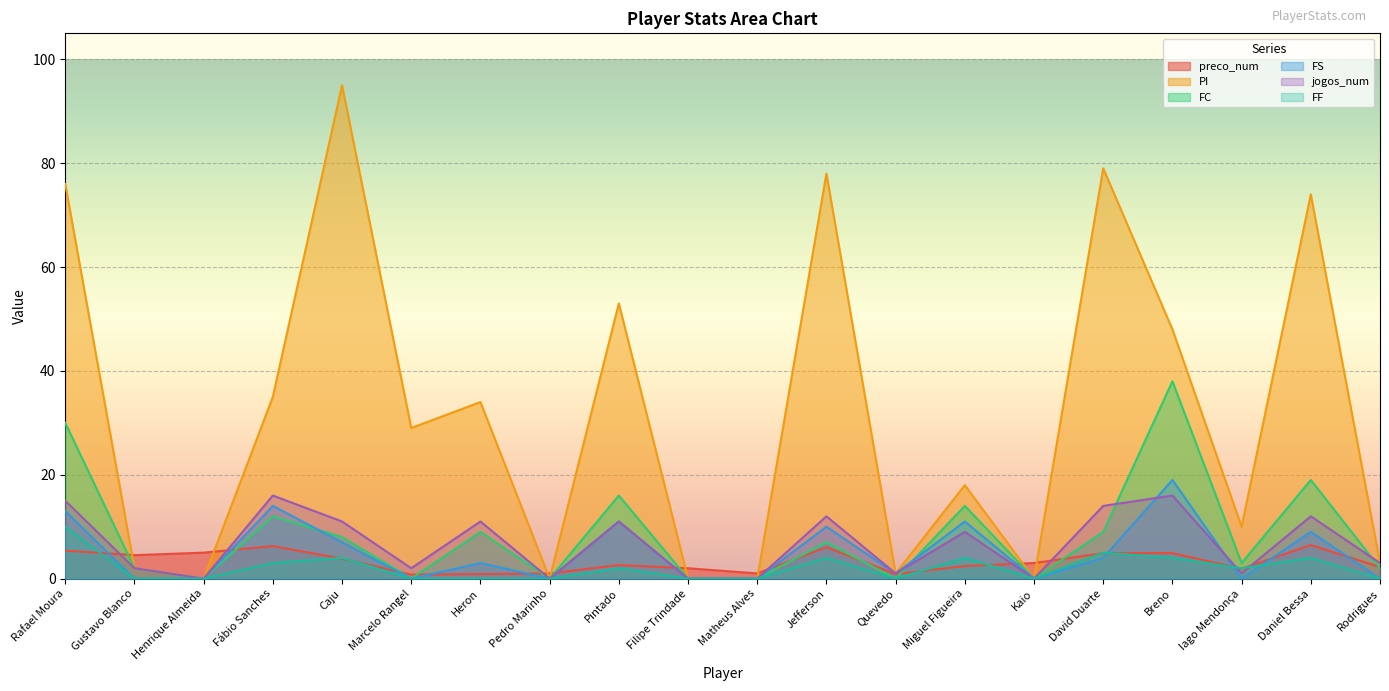

At Filipe Trindade, list the series in order from largest to smallest.

preco_num, PI, FC, FS, jogos_num, FF